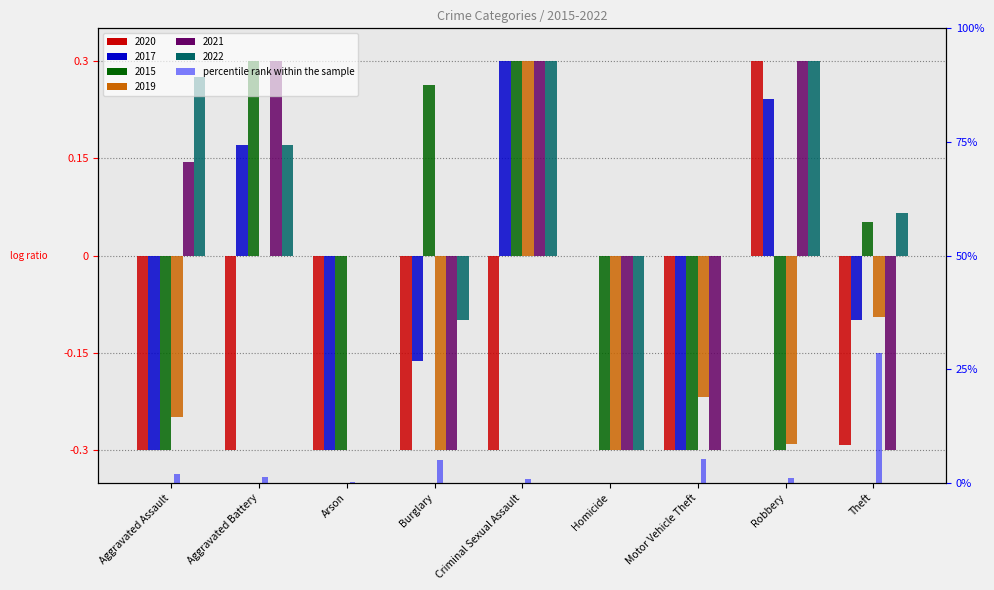

List the labels in order of value, smallest first.

Homicide, Arson, Criminal Sexual Assault, Robbery, Aggravated Battery, Aggravated Assault, Burglary, Motor Vehicle Theft, Theft